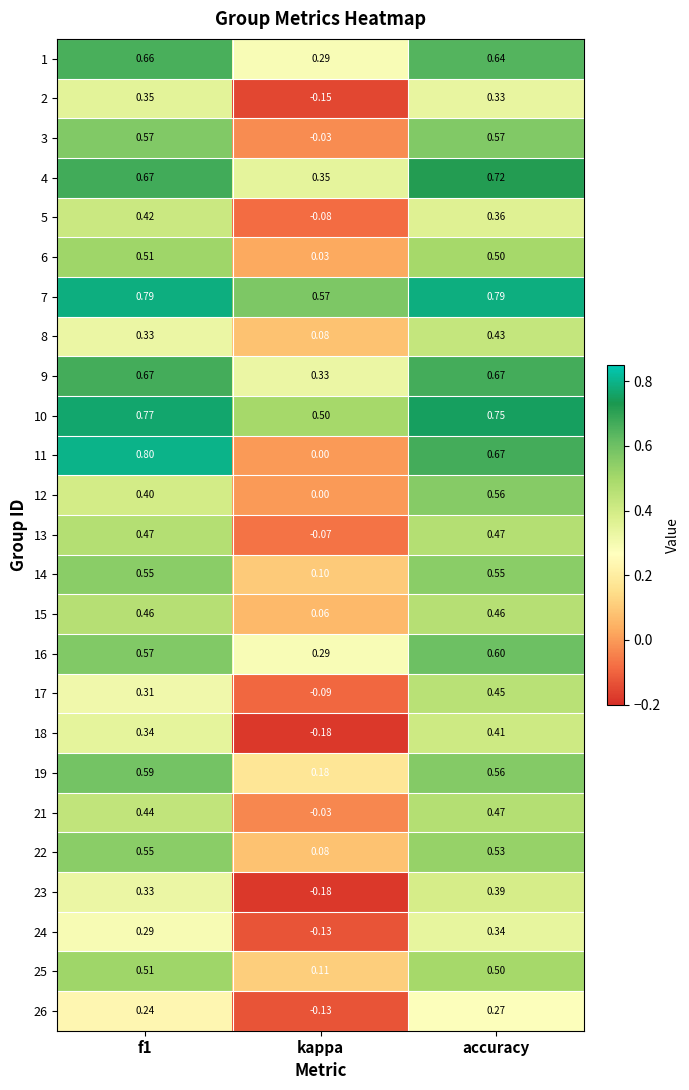

Where is 10 nearest to the value 0?

kappa